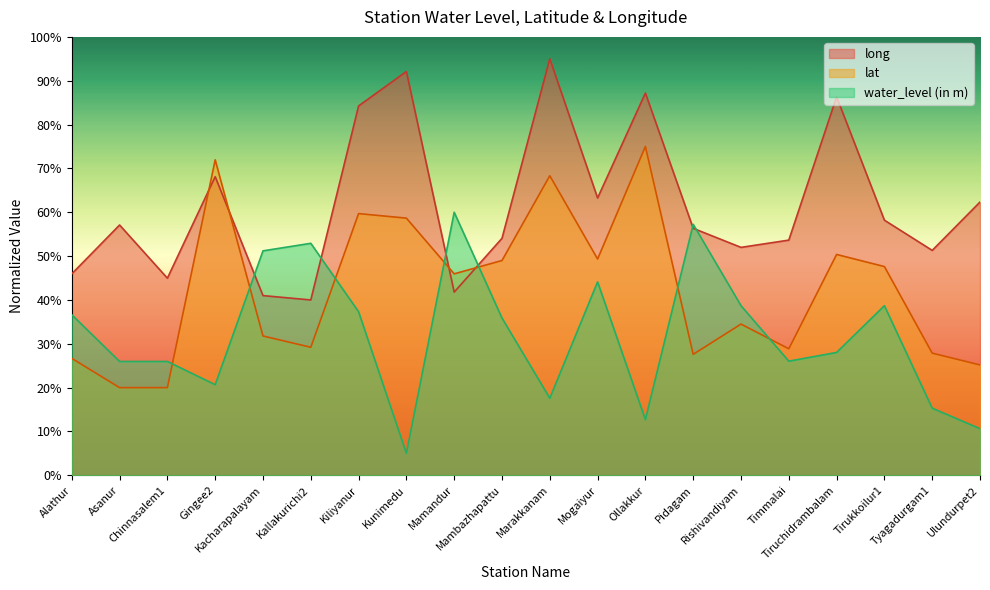

In long, how many points are lower than both neighbors (excluding endpoints)?

6